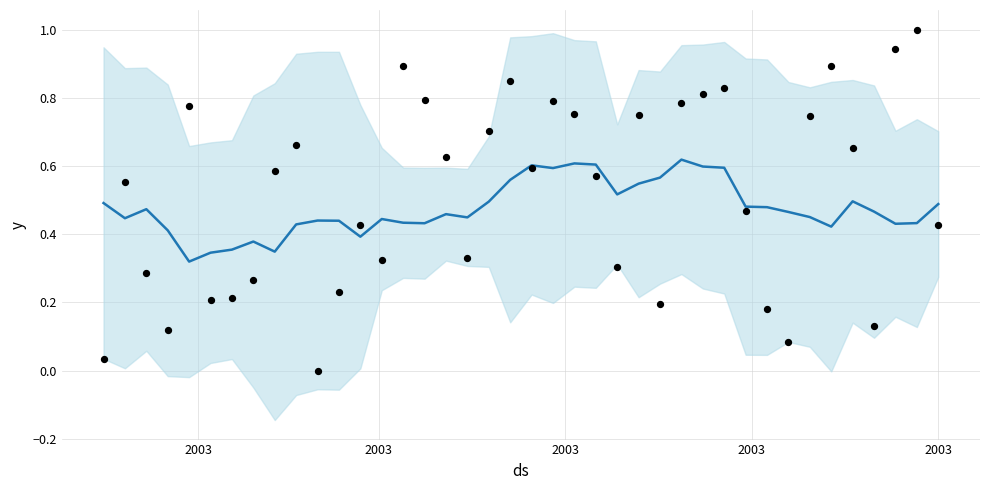

Which series contains the highest Y value?

PLT points